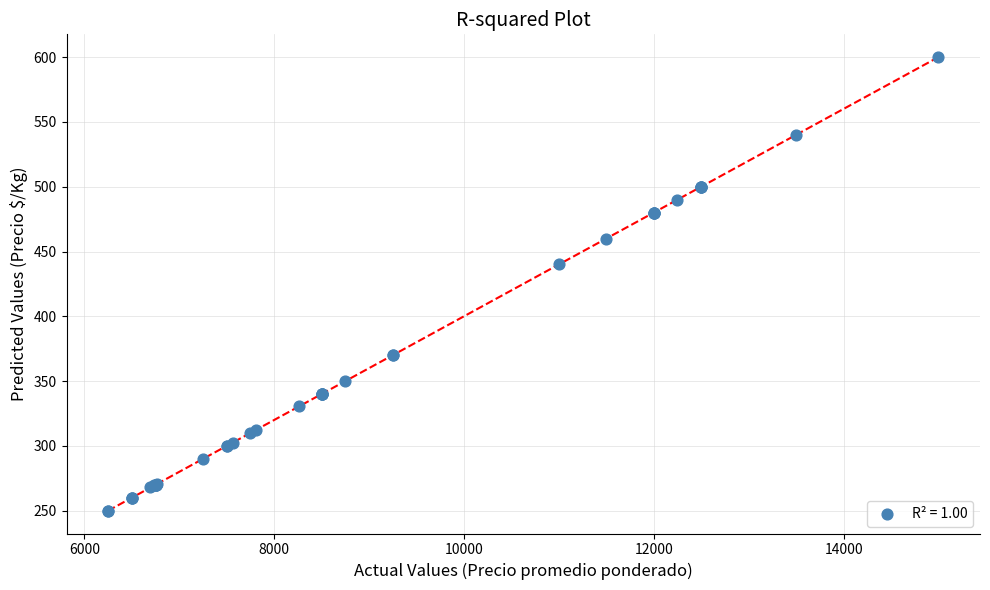

What Y value in the scatter plot is closest to 425?

440